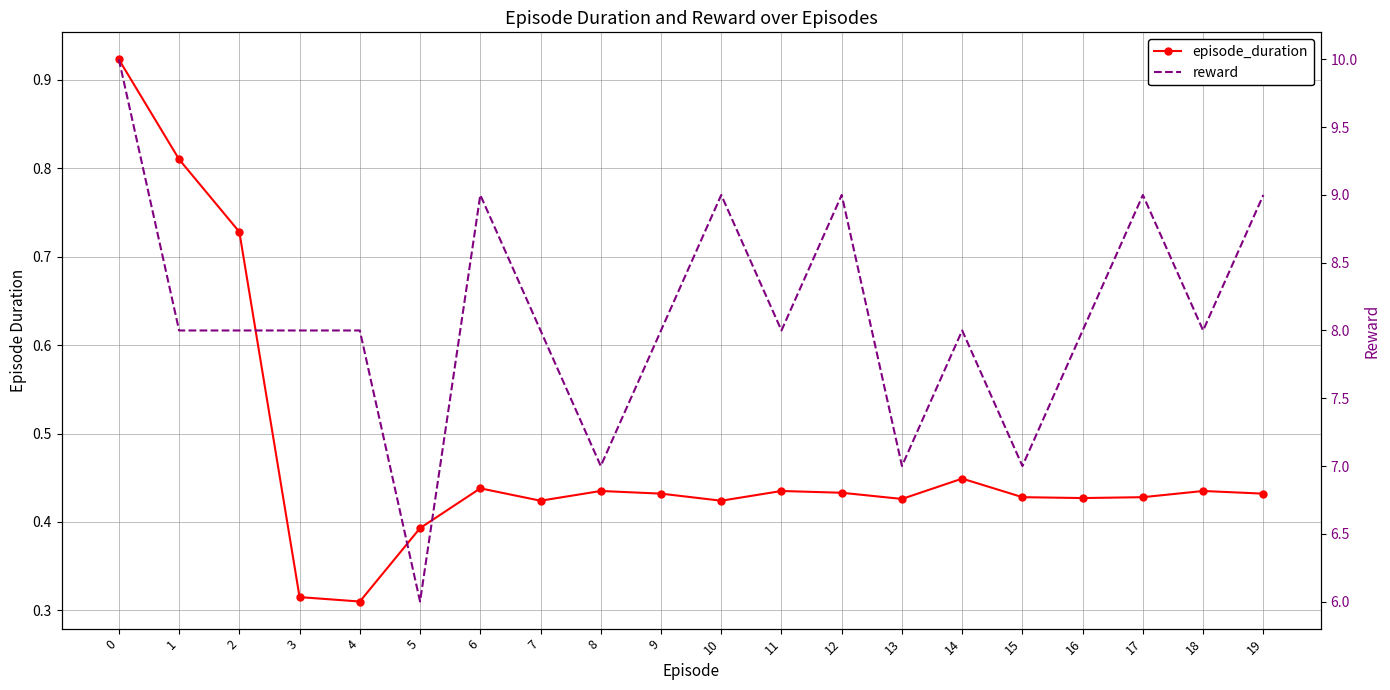

Where is the first local minimum for reward?

5